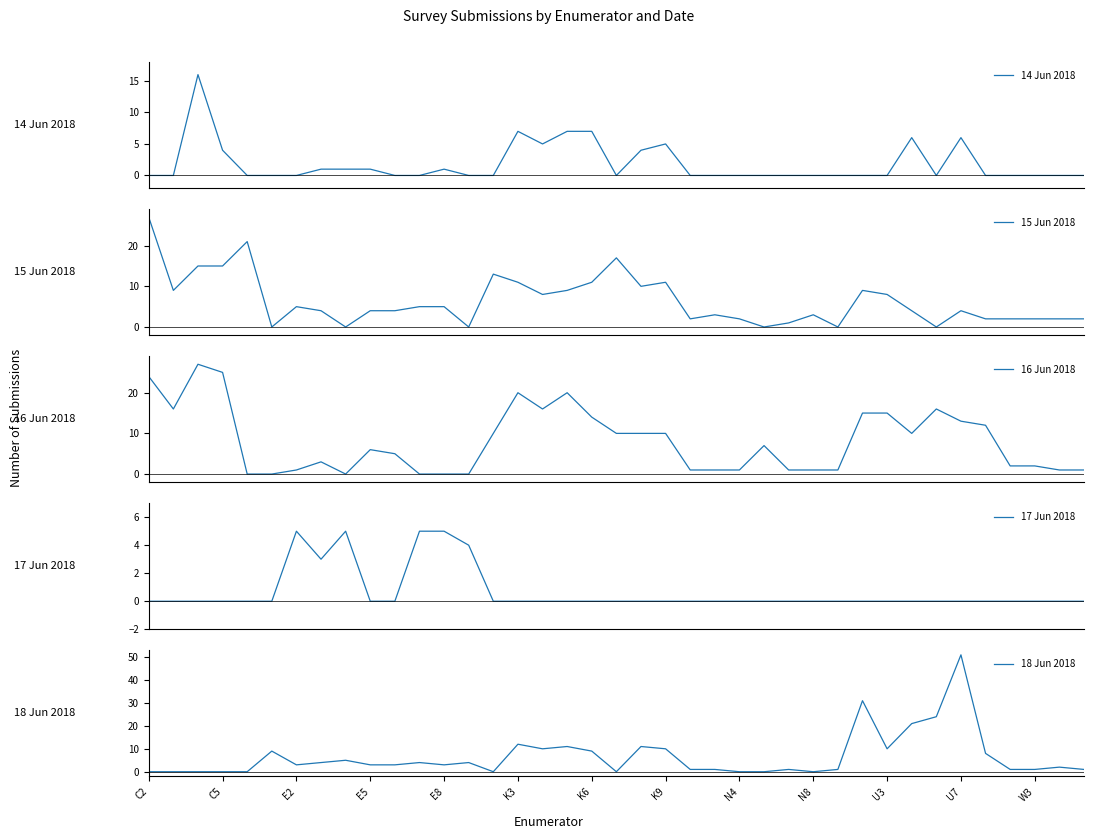

What is the highest value of the 17 Jun 2018 series?

5